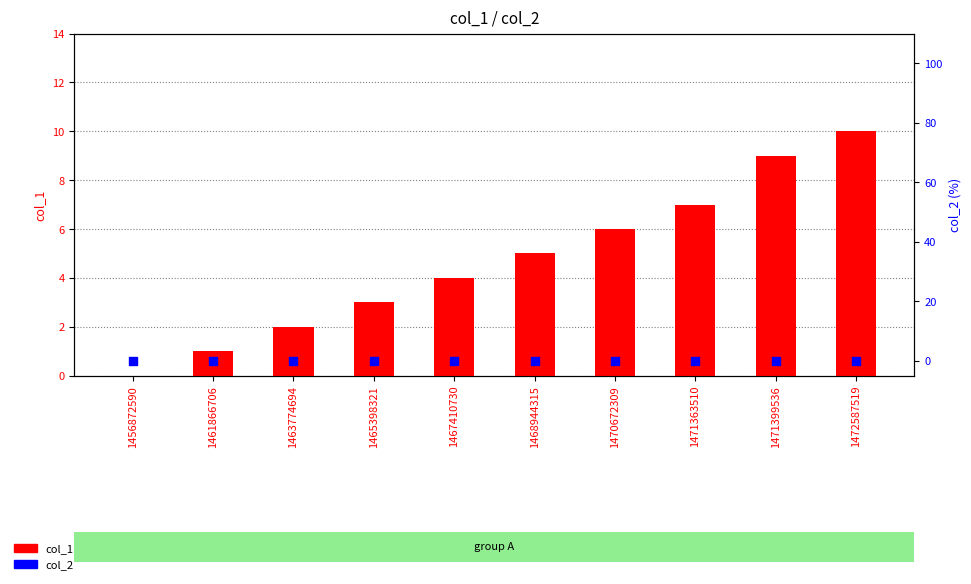

Which series has the largest total across all categories?

col_1